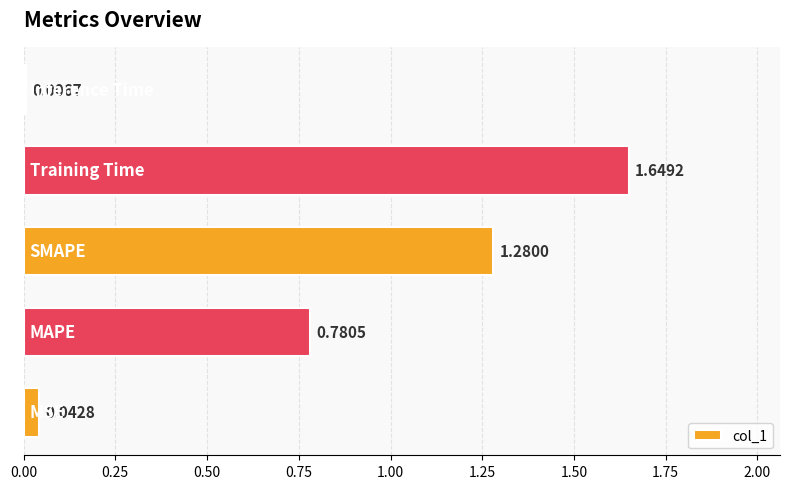

Does the chart contain stacked bars?

No